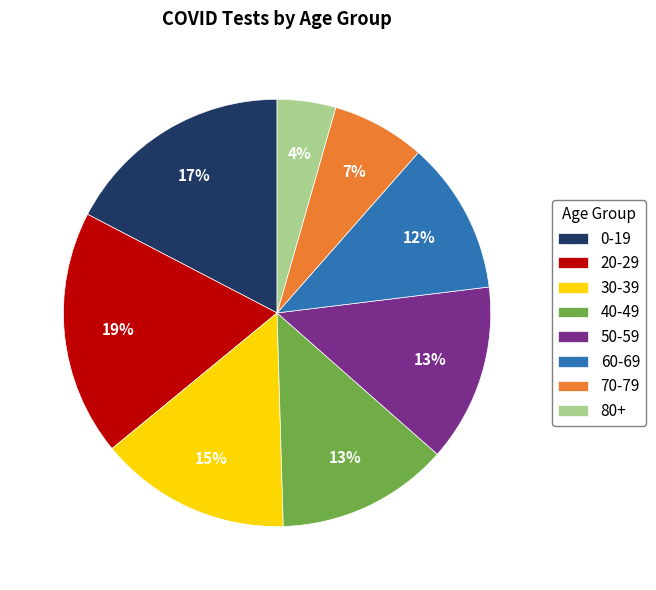

Is it true that 30-39 is 1% of the pie?

False